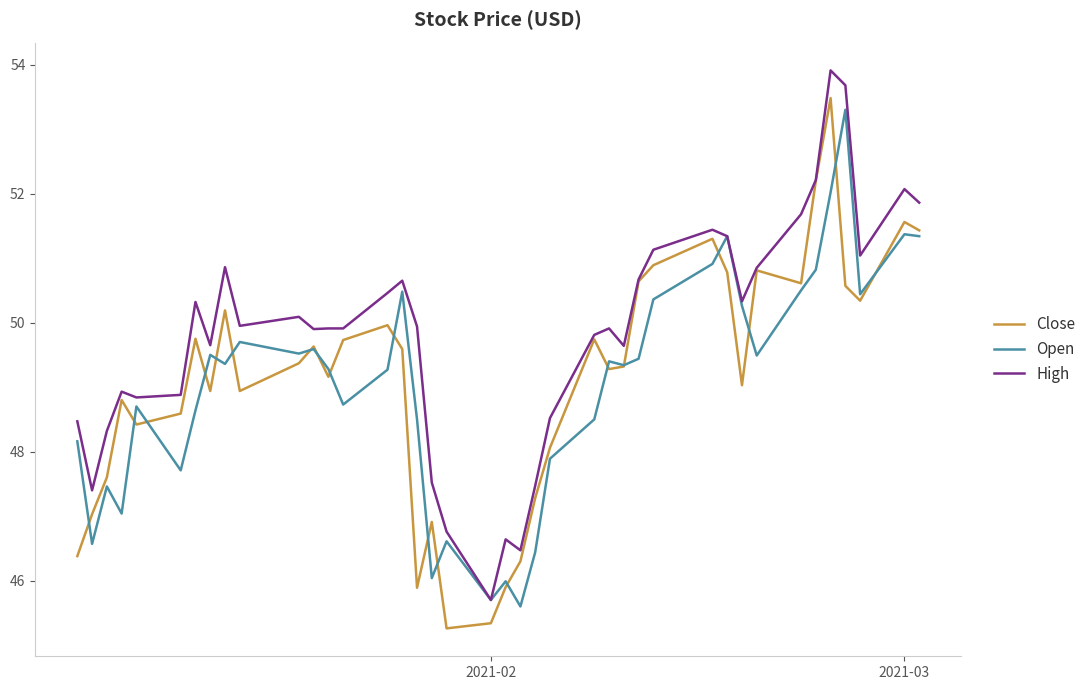

What is the minimum value for Close?

45.3